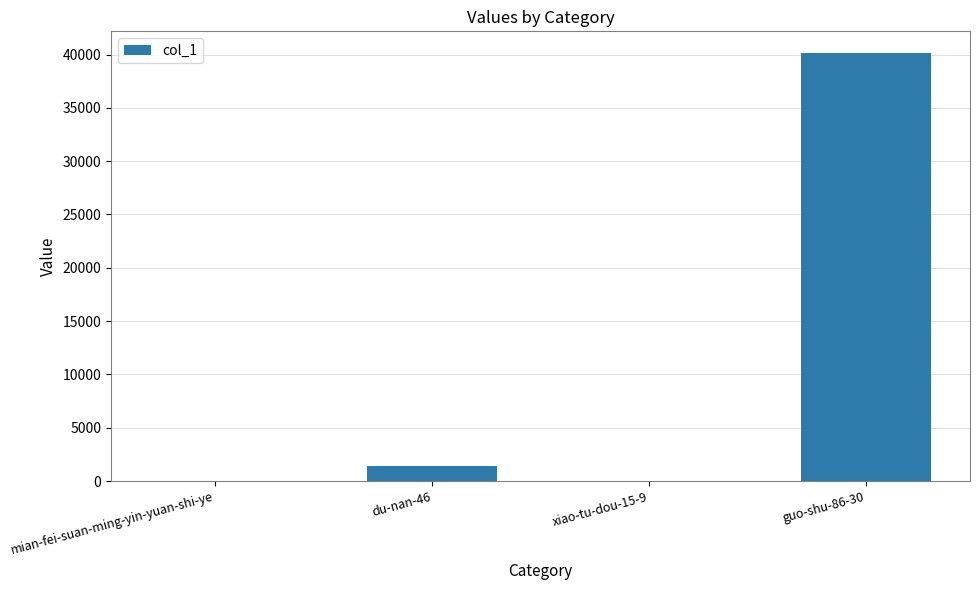

Is it true that the value at du-nan-46 is 1376?

True